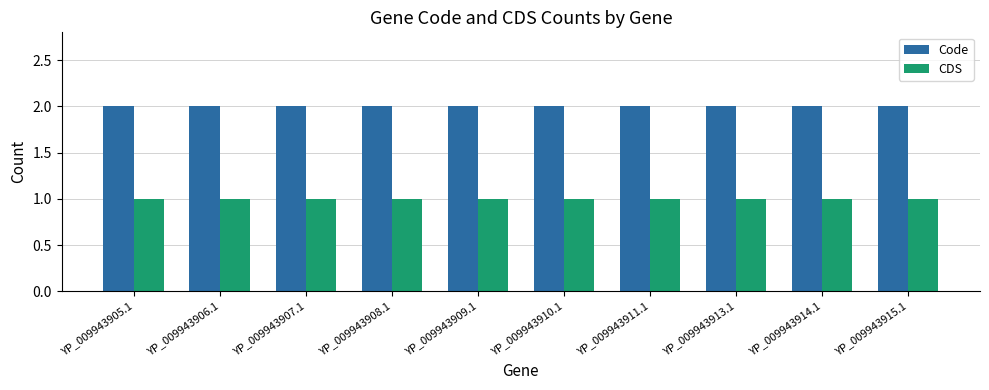

Reading left to right, extract all data points from this chart.

Code: 2	2	2	2	2	2	2	2	2	2
CDS: 1	1	1	1	1	1	1	1	1	1